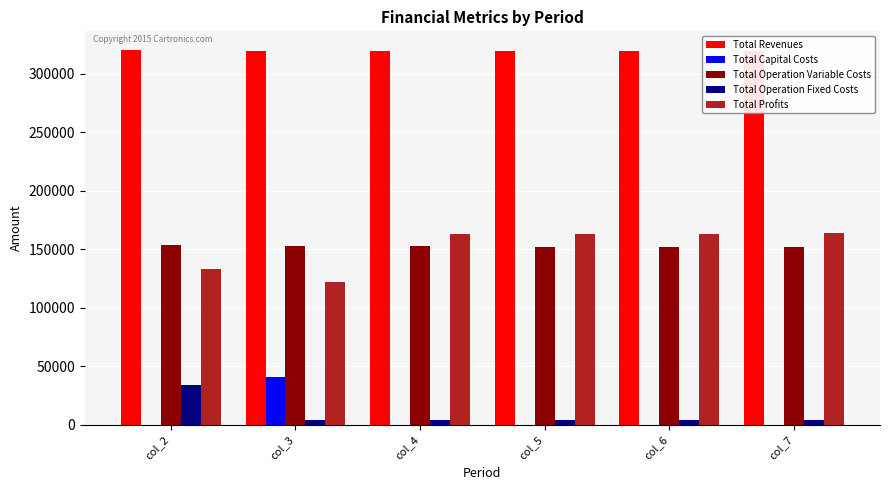

List the series in order of their peak value, lowest first.

Total Operation Fixed Costs, Total Capital Costs, Total Operation Variable Costs, Total Profits, Total Revenues